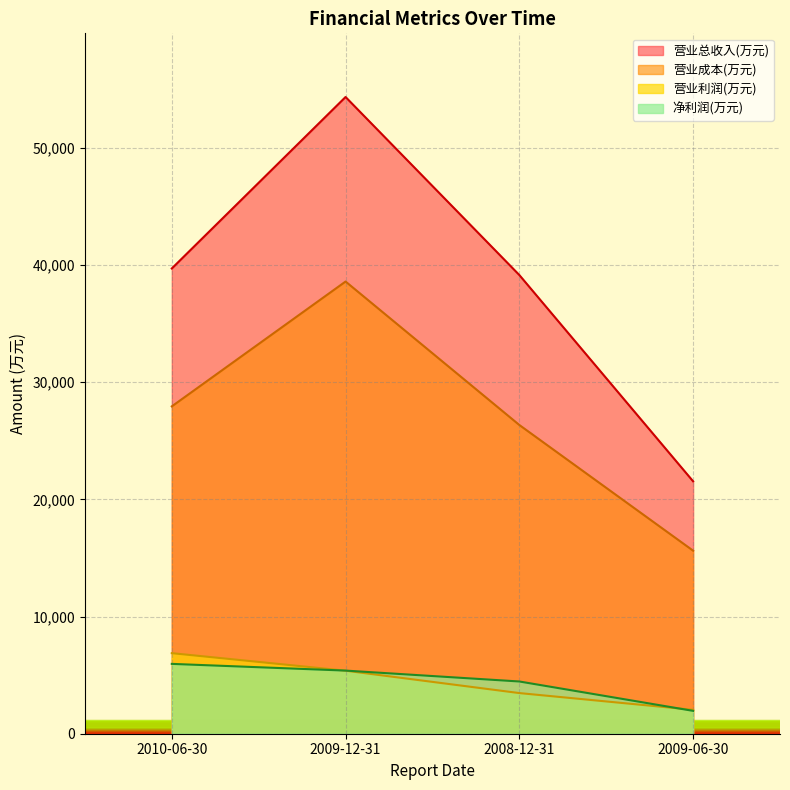

What is the maximum value for 营业成本(万元)?

38593